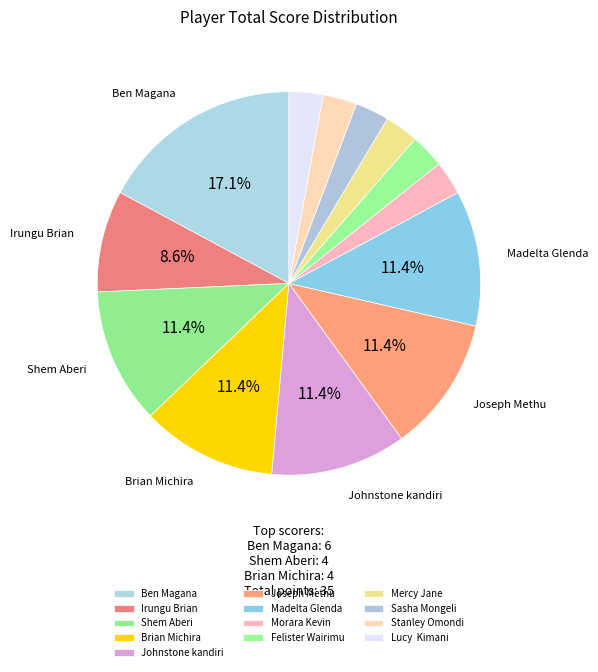

Which slice is the largest?

Ben Magana